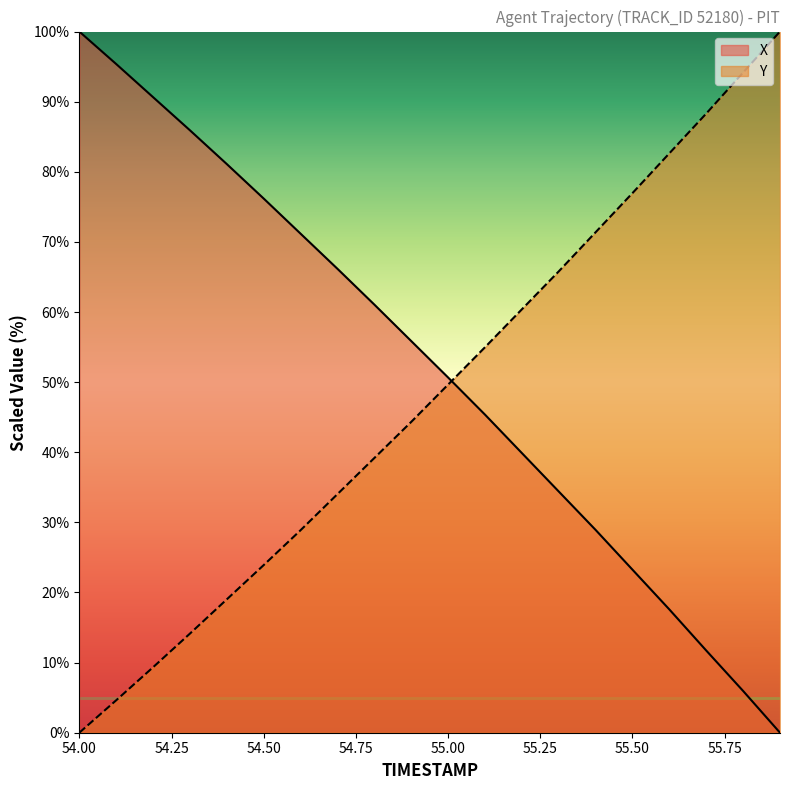

What is the approximate value of X at 55.50?

23.3